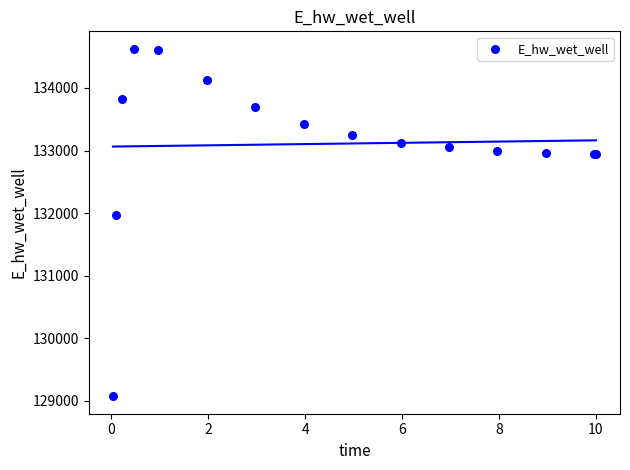

What Y value in the scatter plot is closest to 131849?

131970.0